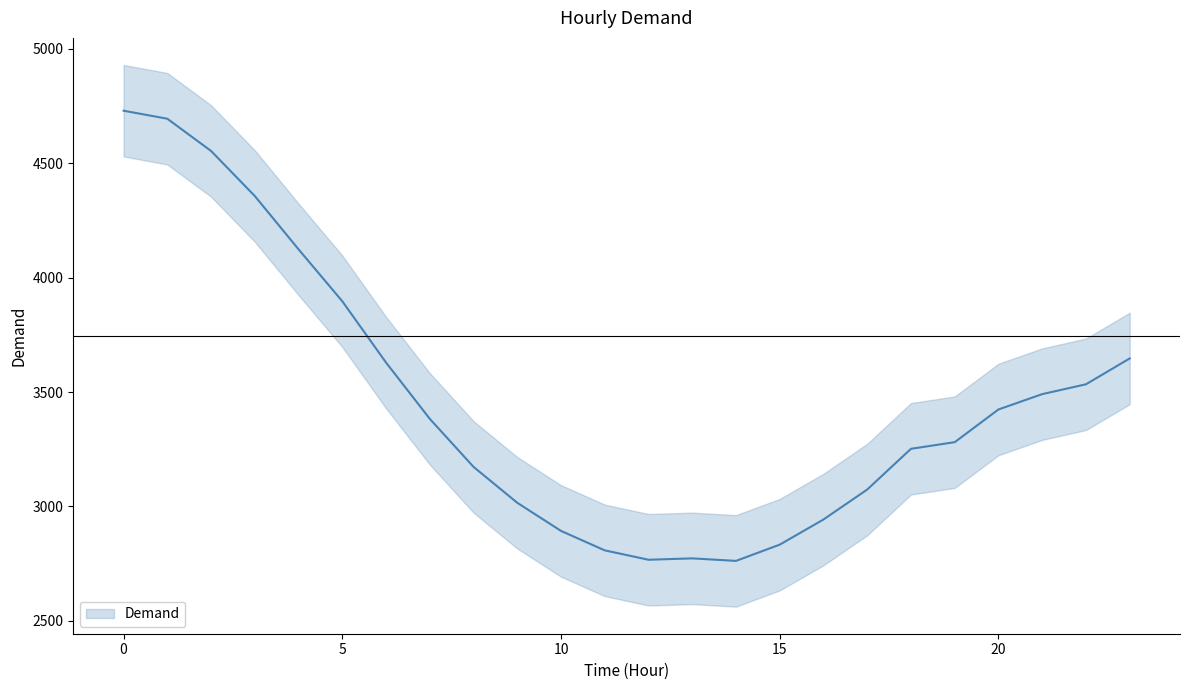

What is the value of the 18th point from the left?

3074